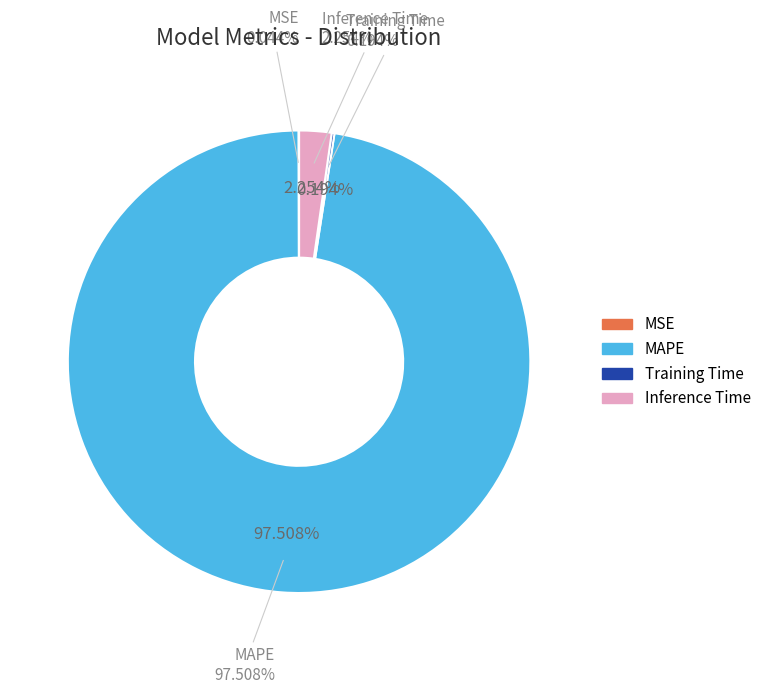

Is it true that Training Time is 7% of the pie?

False